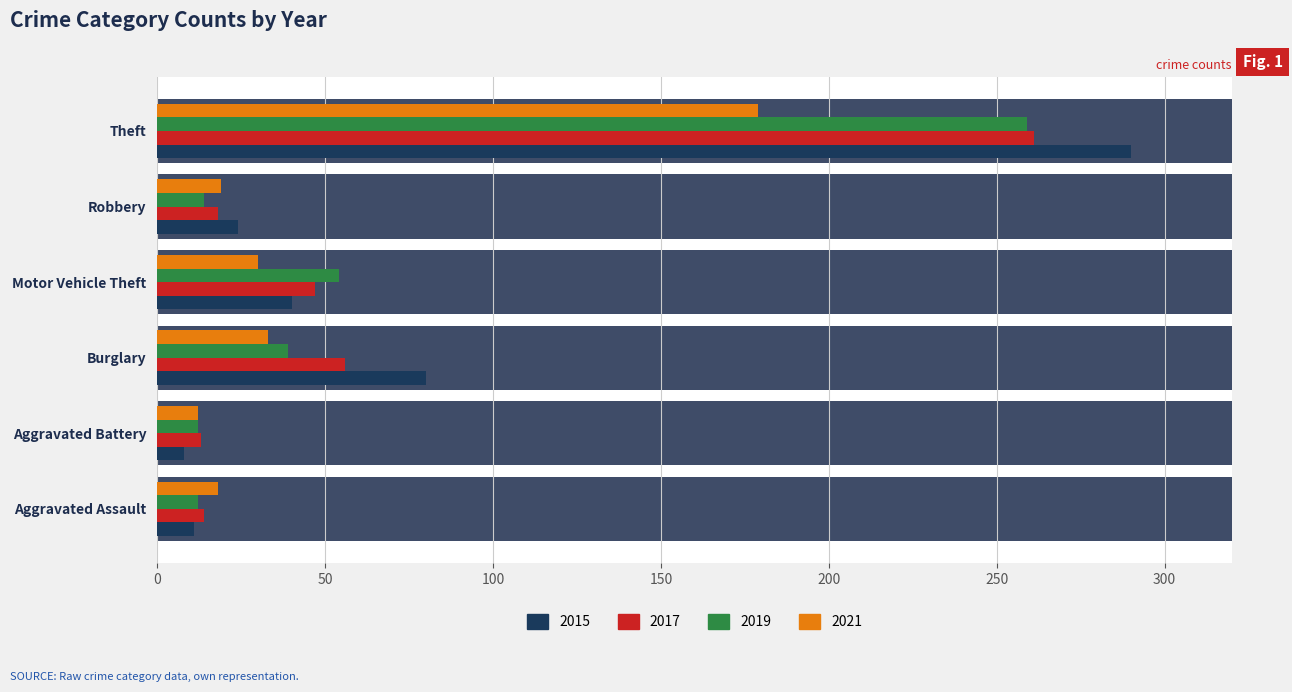

What is the spread (max minus min) of values at Burglary?

47